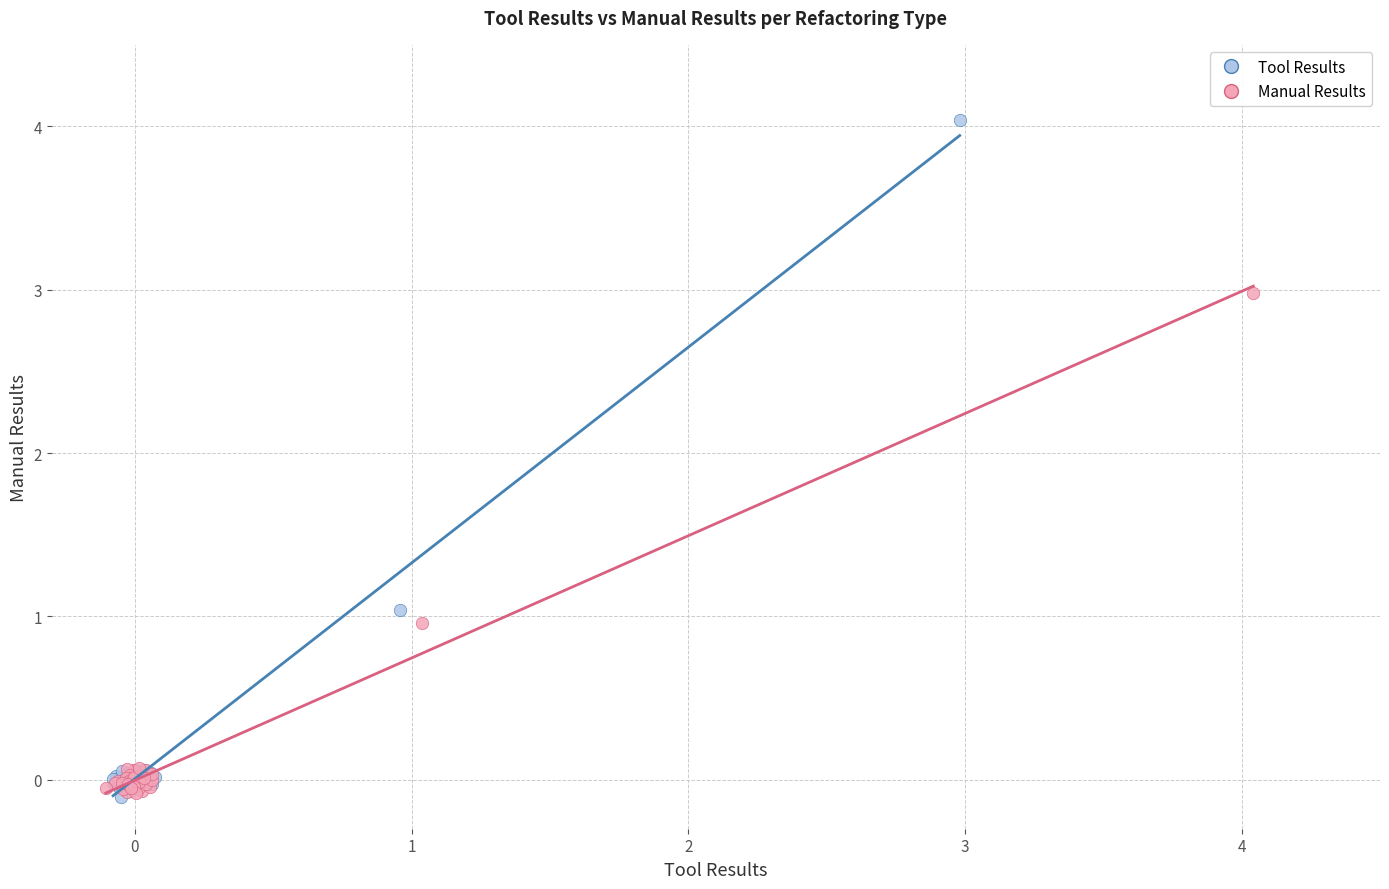

Which series has the widest spread of Y values?

Tool Results